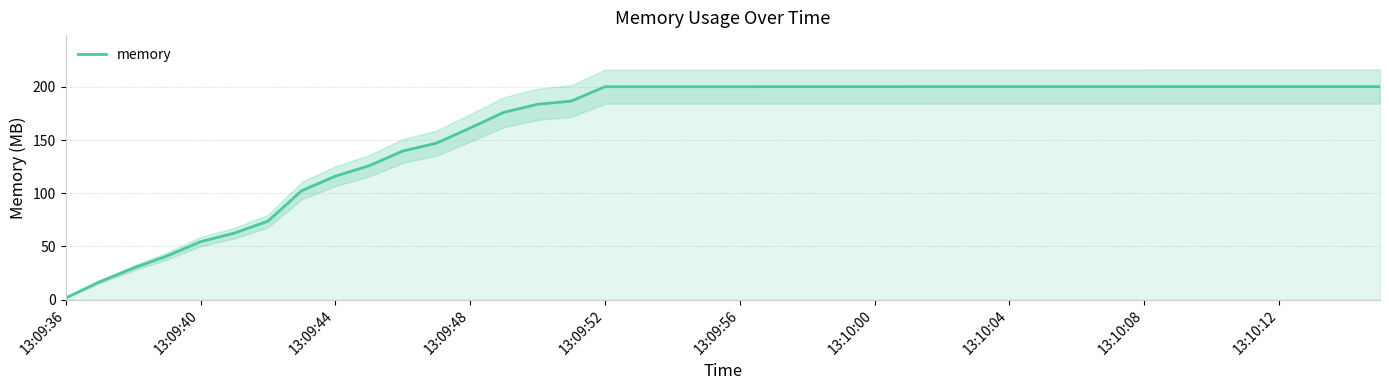

What value does the data have at 35?

200.2